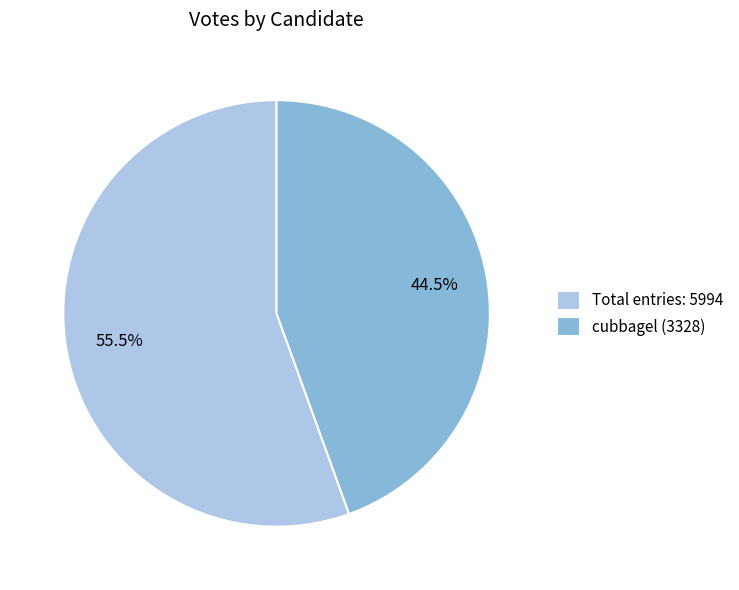

Which category has the smallest portion of the pie?

cubbagel (3328)